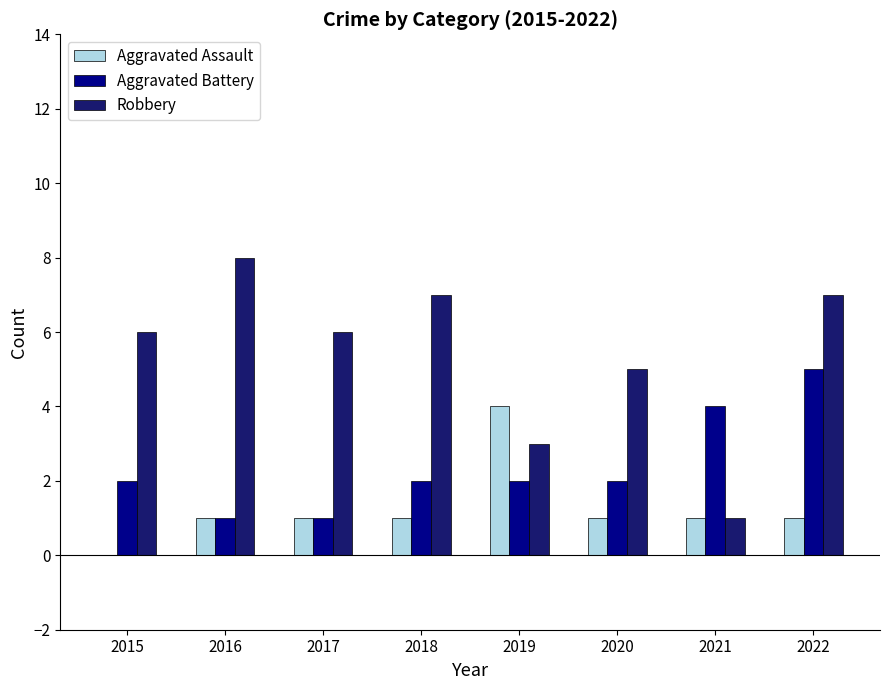

True or false: Robbery has a value of 3 at 2019.

True